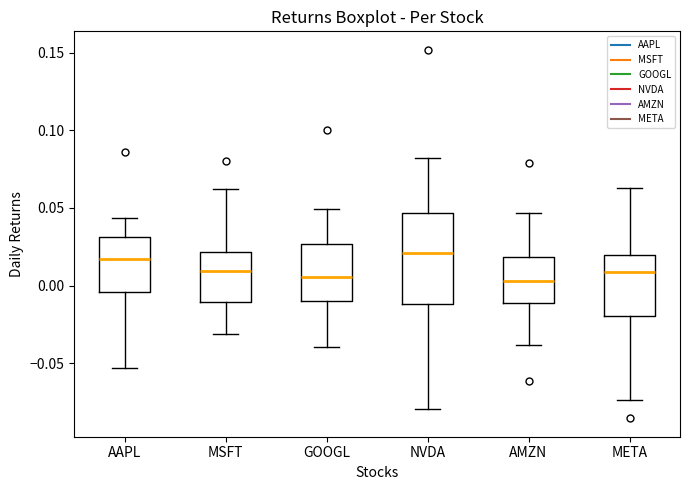

Reading left to right, read every box against the y-axis: the position of its median line, the range the box covers, and the ends of its whiskers. The values are not printed on the chart, so give them approximately, as read against the axis.

AAPL: median 0.015, box -0.005 to 0.030, whiskers -0.055 to 0.045
MSFT: median 0.010, box -0.010 to 0.020, whiskers -0.030 to 0.060
GOOGL: median 0.005, box -0.010 to 0.025, whiskers -0.040 to 0.050
NVDA: median 0.020, box -0.010 to 0.045, whiskers -0.080 to 0.080
AMZN: median 0.005, box -0.010 to 0.020, whiskers -0.040 to 0.045
META: median 0.010, box -0.020 to 0.020, whiskers -0.075 to 0.065